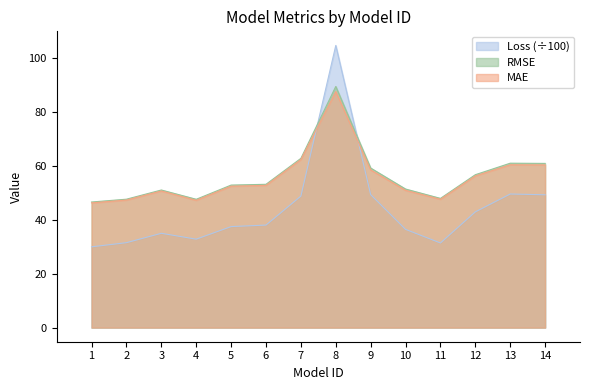

What is the value of the RMSE point at the 5th from the left?

52.9